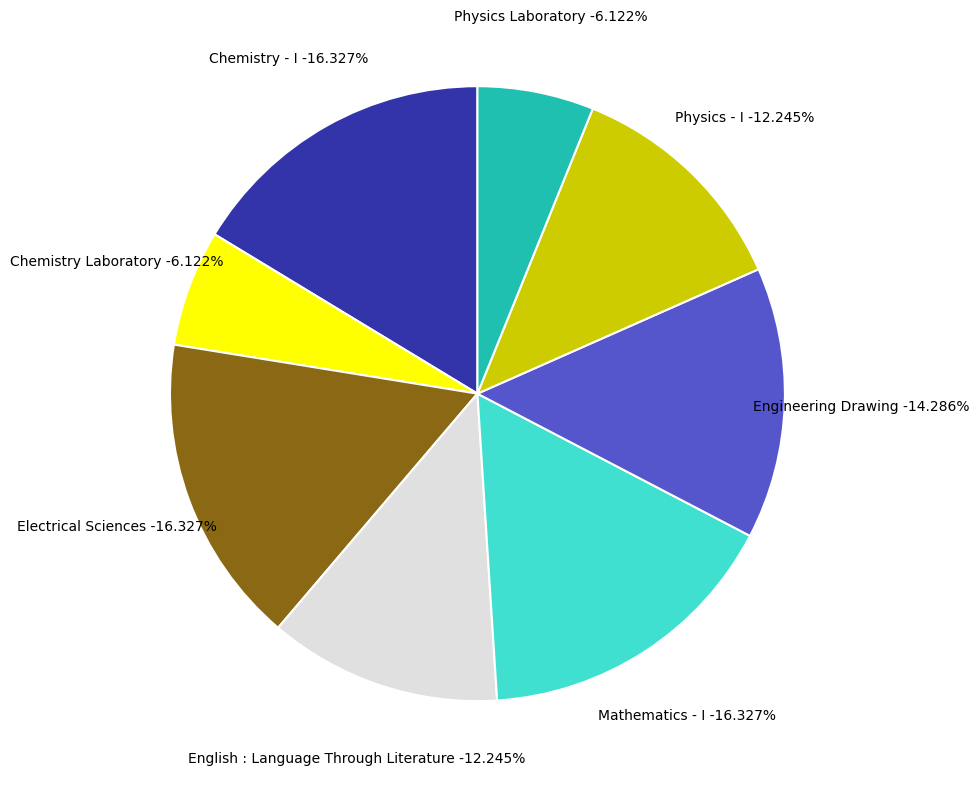

Rank the categories by value from highest to lowest.

Chemistry - I, Electrical Sciences, Mathematics - I, Engineering Drawing, English : Language Through Literature, Physics - I, Chemistry Laboratory, Physics Laboratory